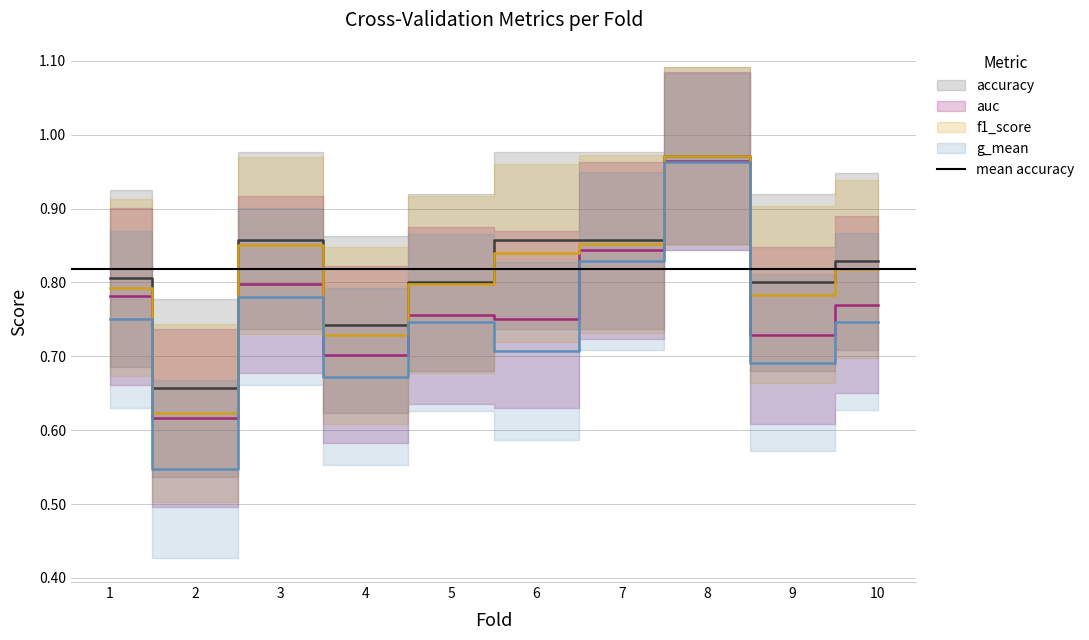

At which category does g_mean reach its first local peak?

3